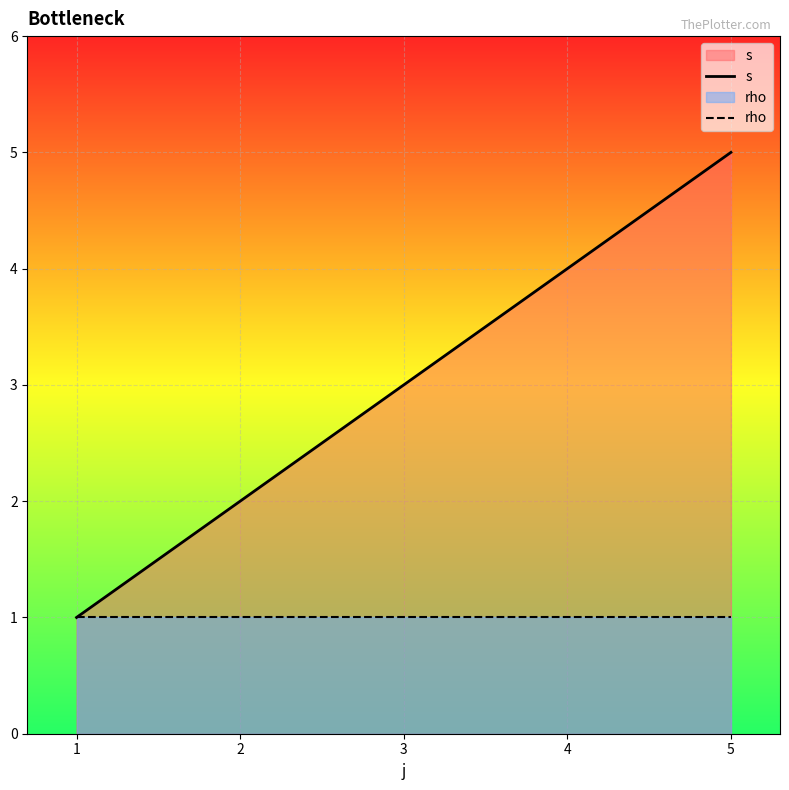

What is the maximum value for s?

5